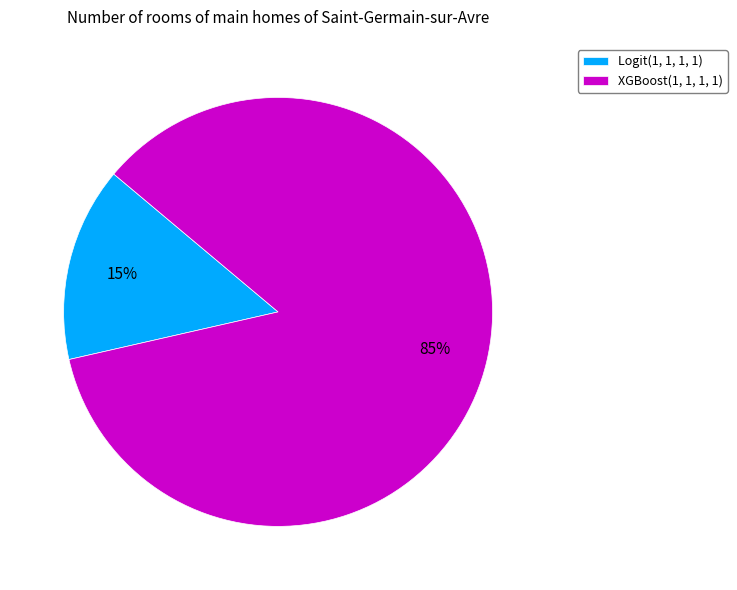

How many segments does this pie chart have?

2